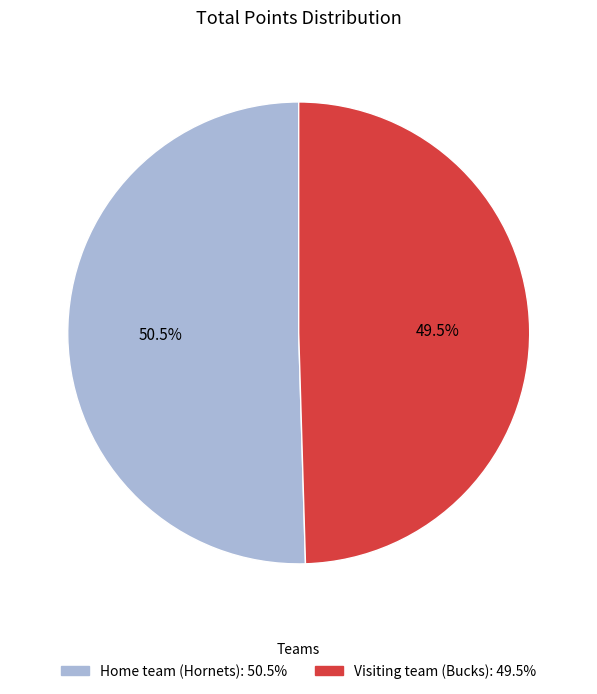

Do Home team (Hornets): 50.5% and Visiting team (Bucks): 49.5% together represent more than half of the pie?

Yes